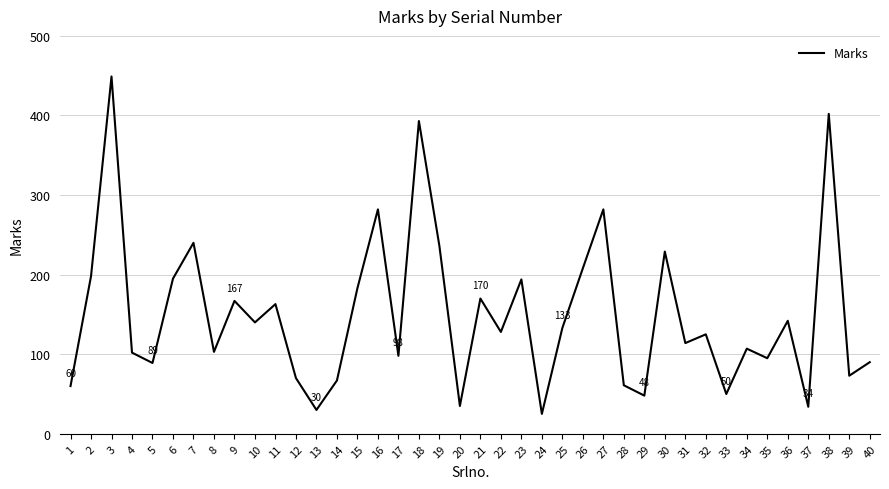

Approximately how many times larger is the value at 25 compared to 35?

1.4